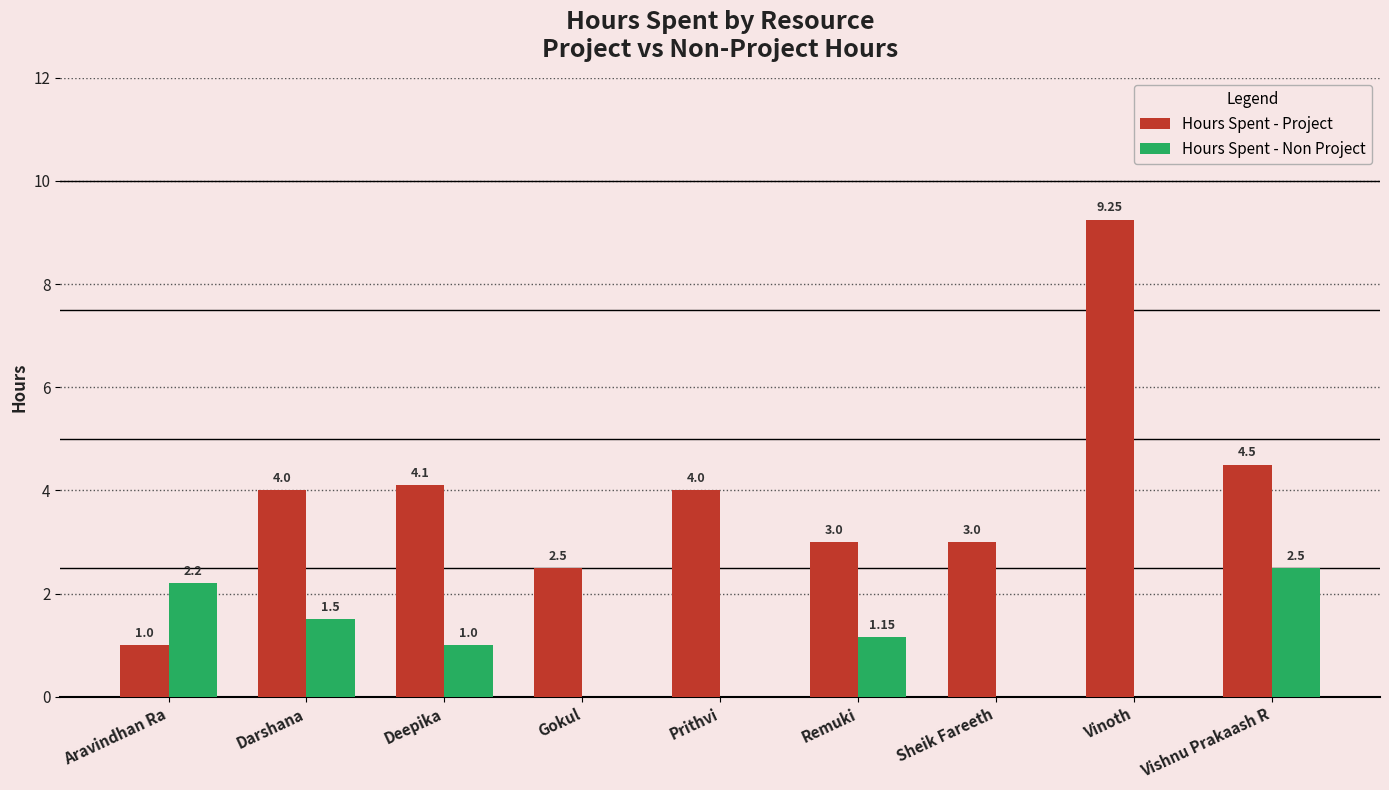

Which series changed the most between Aravindhan Ra and Gokul?

Hours Spent - Non Project